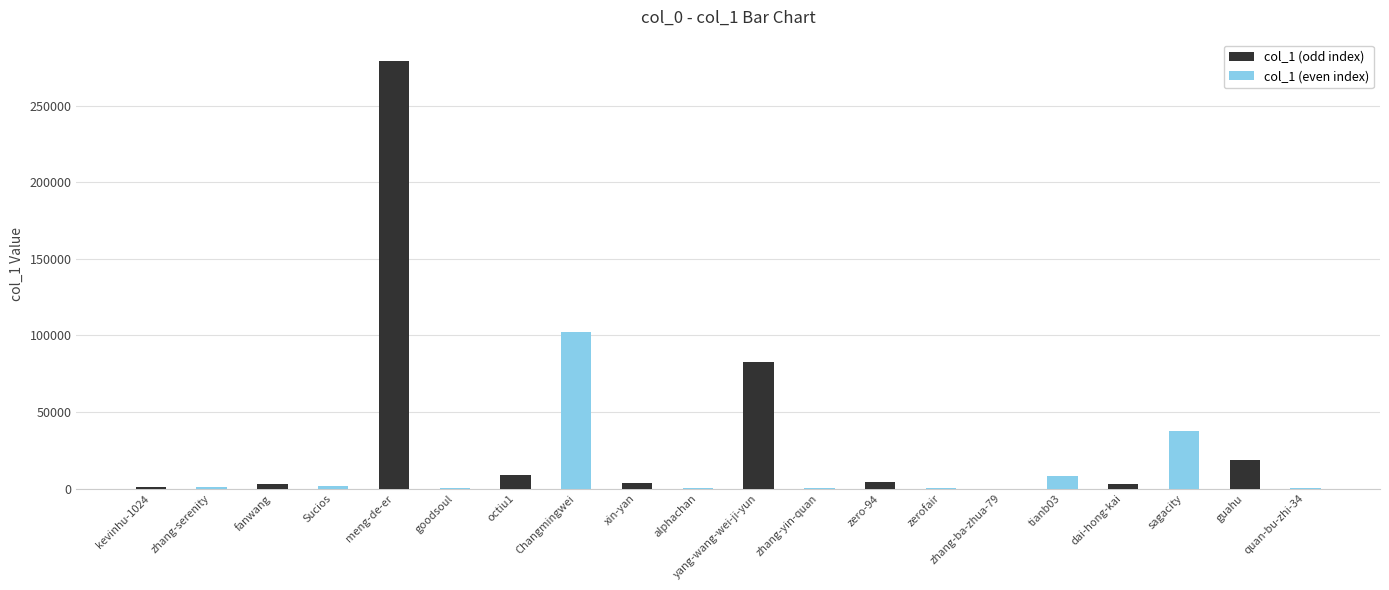

What is the greatest value displayed?

279202